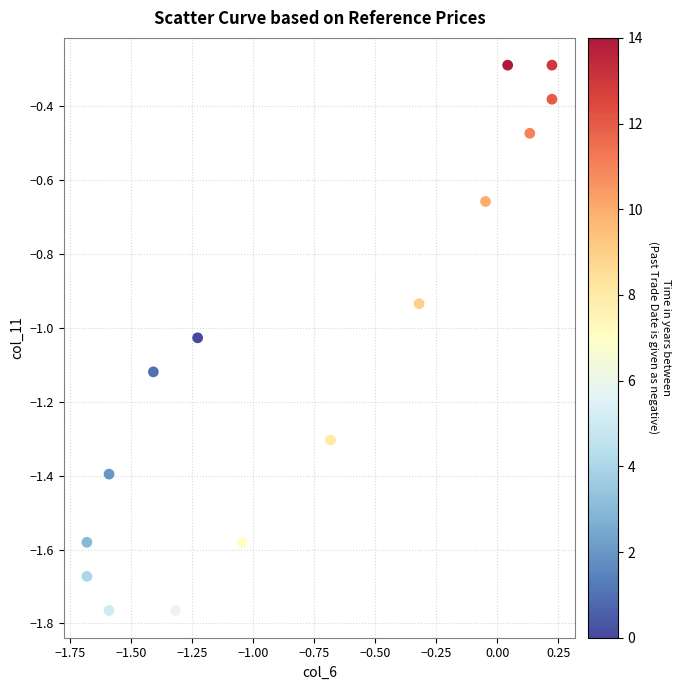

What is the range of Y values (max minus min)?

1.5